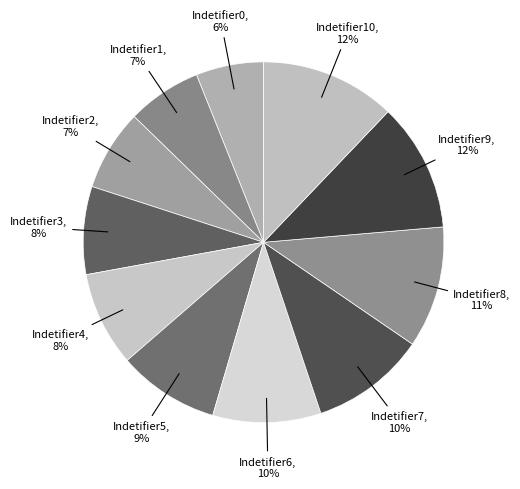

Which category has the smallest portion of the pie?

Indetifier0